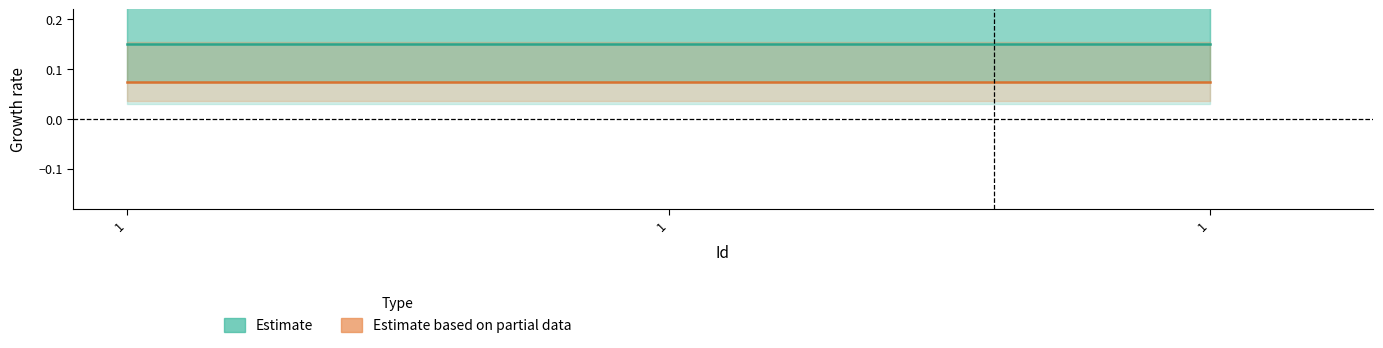

How many lines are shown in the chart?

2